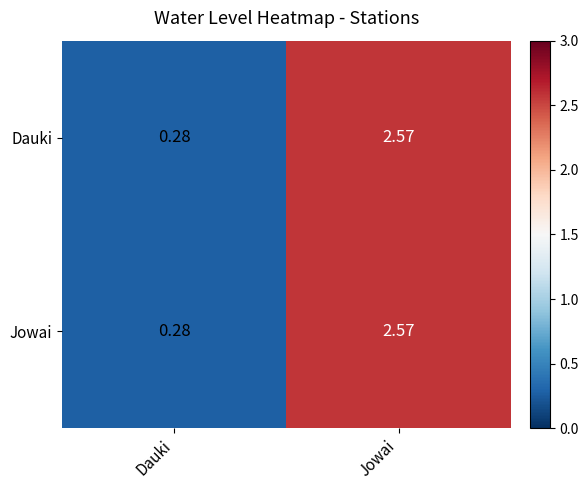

At which category is the sum across all series the highest?

Jowai